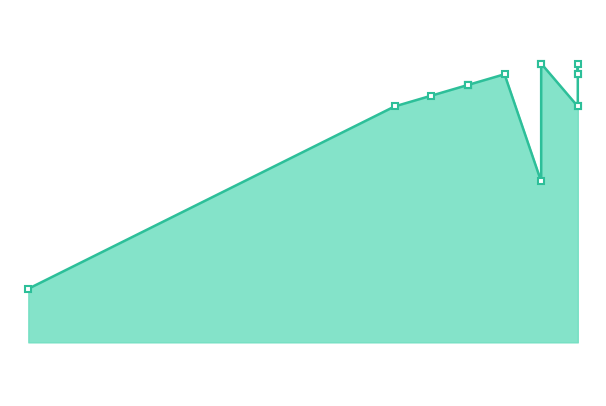

What is the value of the 6th point from the left?

2018